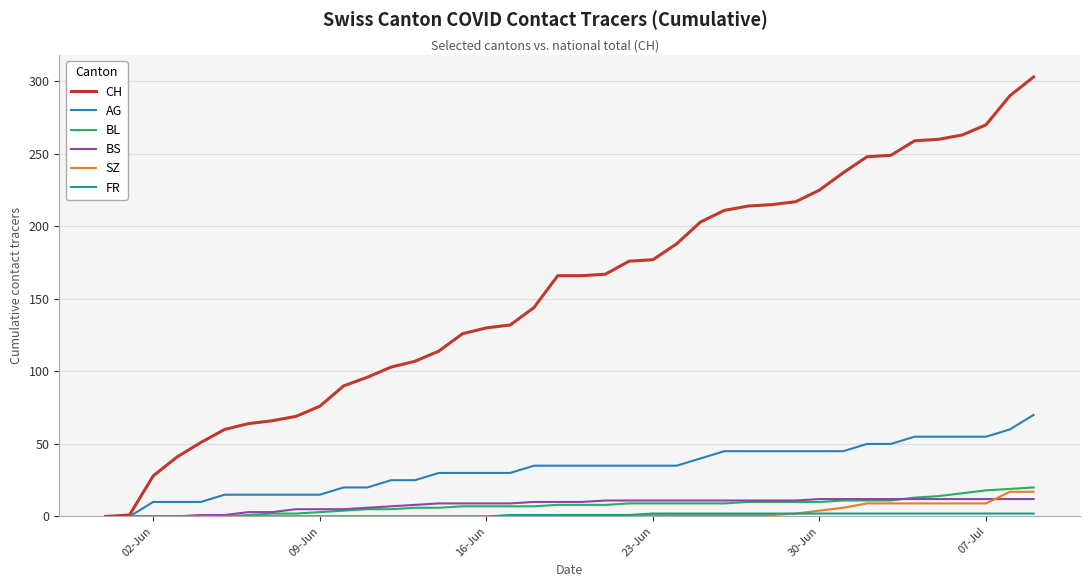

Which series has the largest total across all categories?

CH